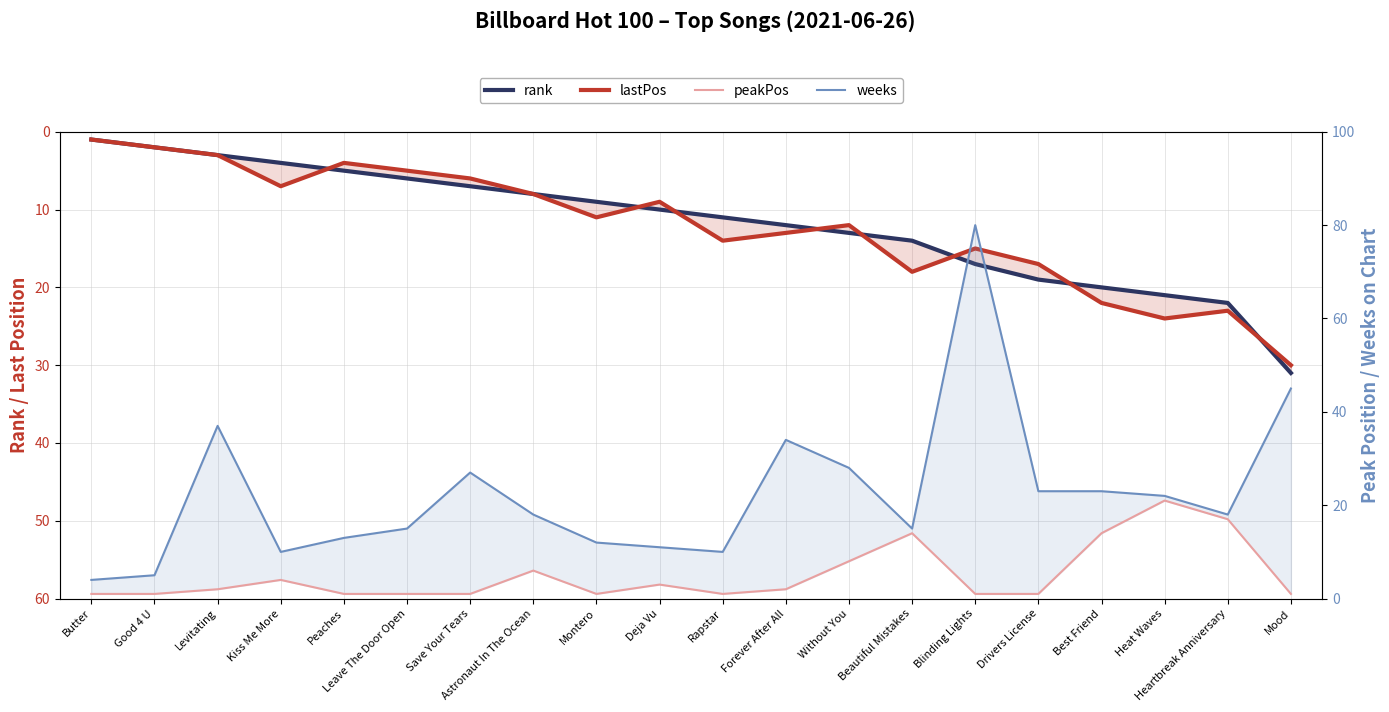

Which series has the widest spread of values?

weeks